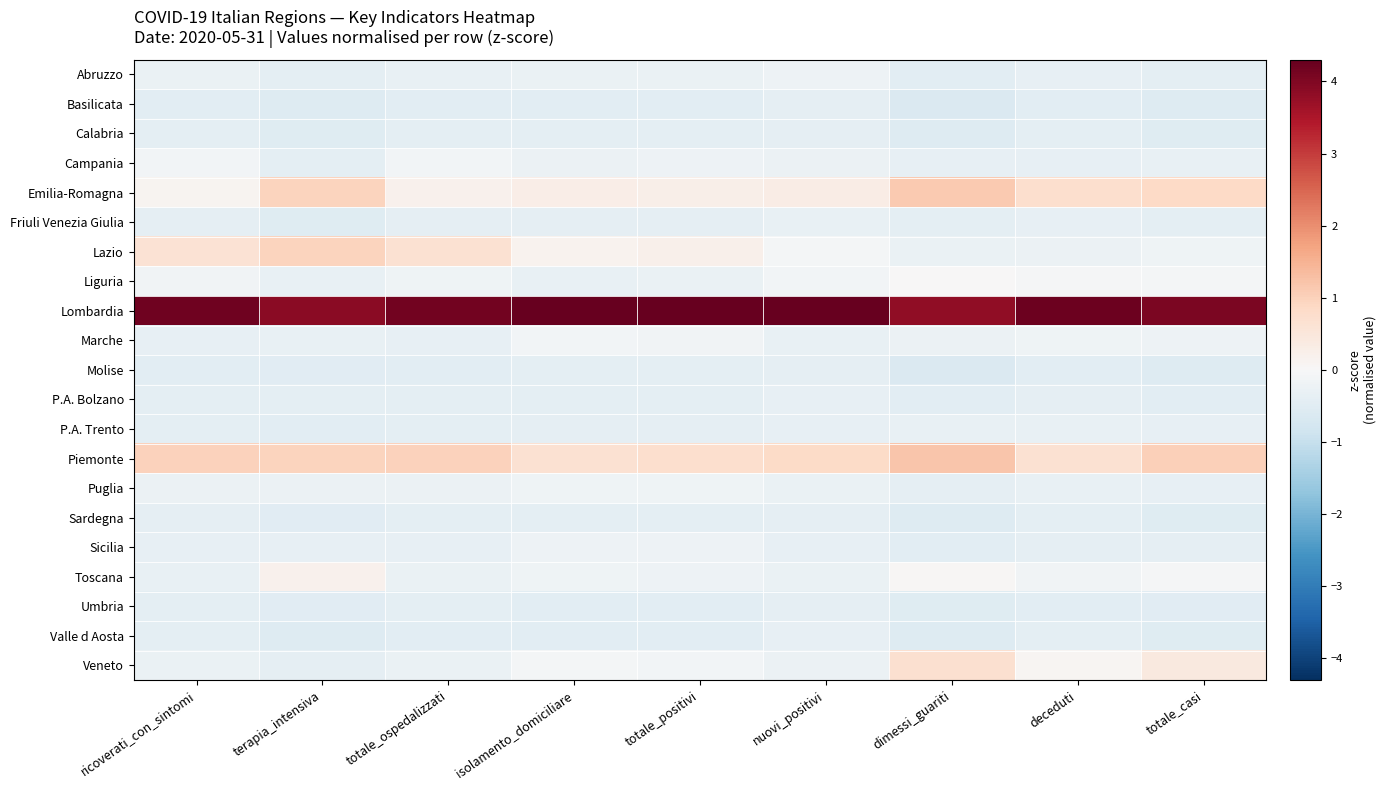

At how many categories does at least one series exceed 1?

9